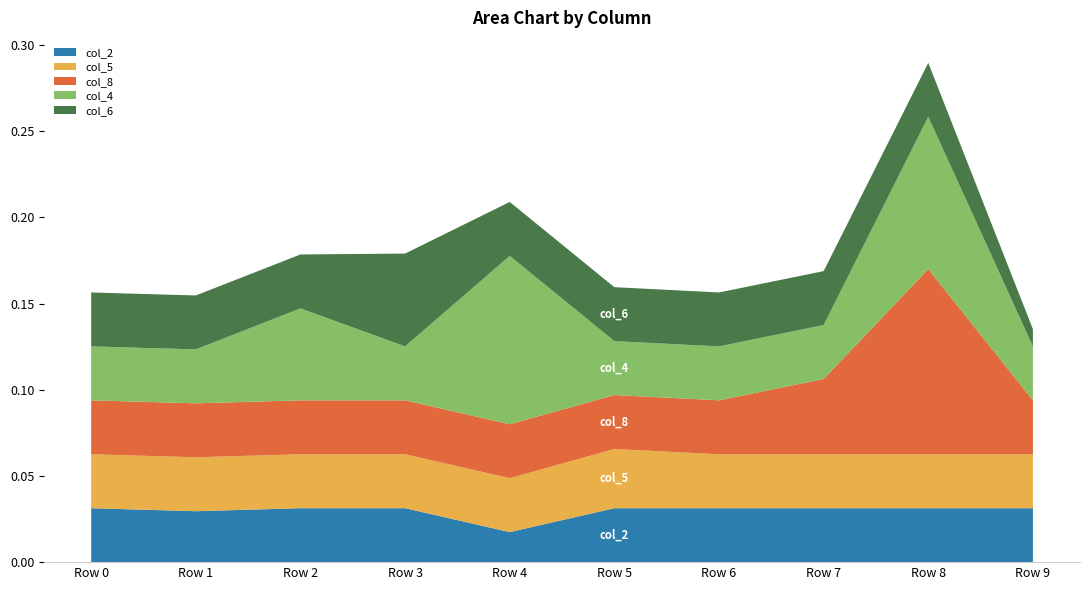

Reading left to right, what are all the values shown in this chart?

col_2: Row 0=0.0	Row 1=-0.0	Row 2=0.0	Row 3=0.0	Row 4=-0.0	Row 5=0.0	Row 6=0.0	Row 7=0.0	Row 8=0.0	Row 9=0.0
col_5: Row 0=0.0	Row 1=0.0	Row 2=0.0	Row 3=0.0	Row 4=0.0	Row 5=0.0	Row 6=0.0	Row 7=0.0	Row 8=0.0	Row 9=0.0
col_8: Row 0=0.0	Row 1=0.0	Row 2=0.0	Row 3=0.0	Row 4=0.0	Row 5=0.0	Row 6=0.0	Row 7=0.0	Row 8=0.1	Row 9=0.0
col_4: Row 0=0.0	Row 1=0.0	Row 2=0.0	Row 3=0.0	Row 4=0.1	Row 5=0.0	Row 6=0.0	Row 7=0.0	Row 8=0.1	Row 9=0.0
col_6: Row 0=0.0	Row 1=0.0	Row 2=0.0	Row 3=0.0	Row 4=0.0	Row 5=0.0	Row 6=0.0	Row 7=0.0	Row 8=0.0	Row 9=-0.0